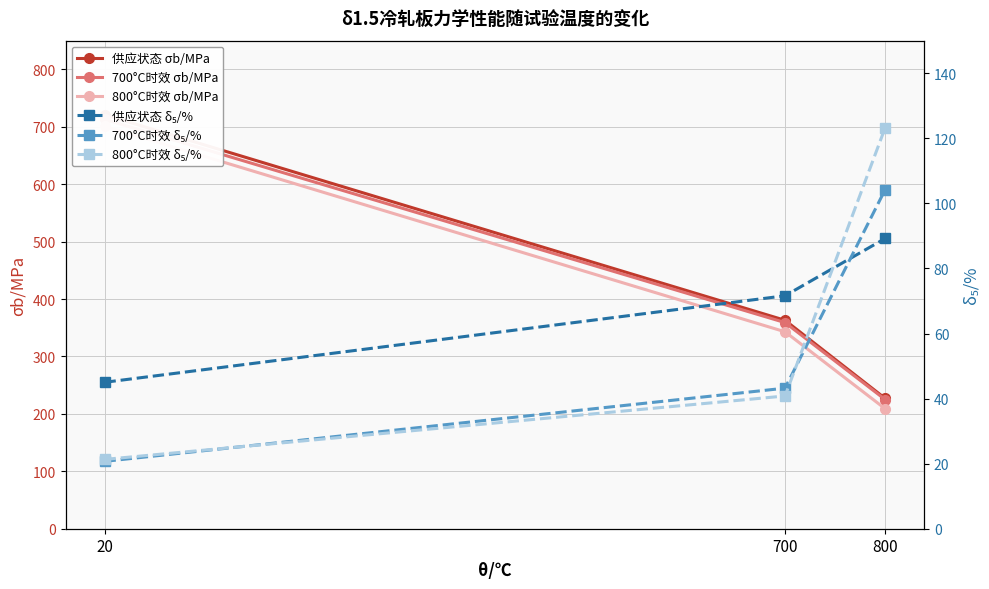

What is the value of the 700°C时效 σb/MPa point at the 1st from the left?

713.0